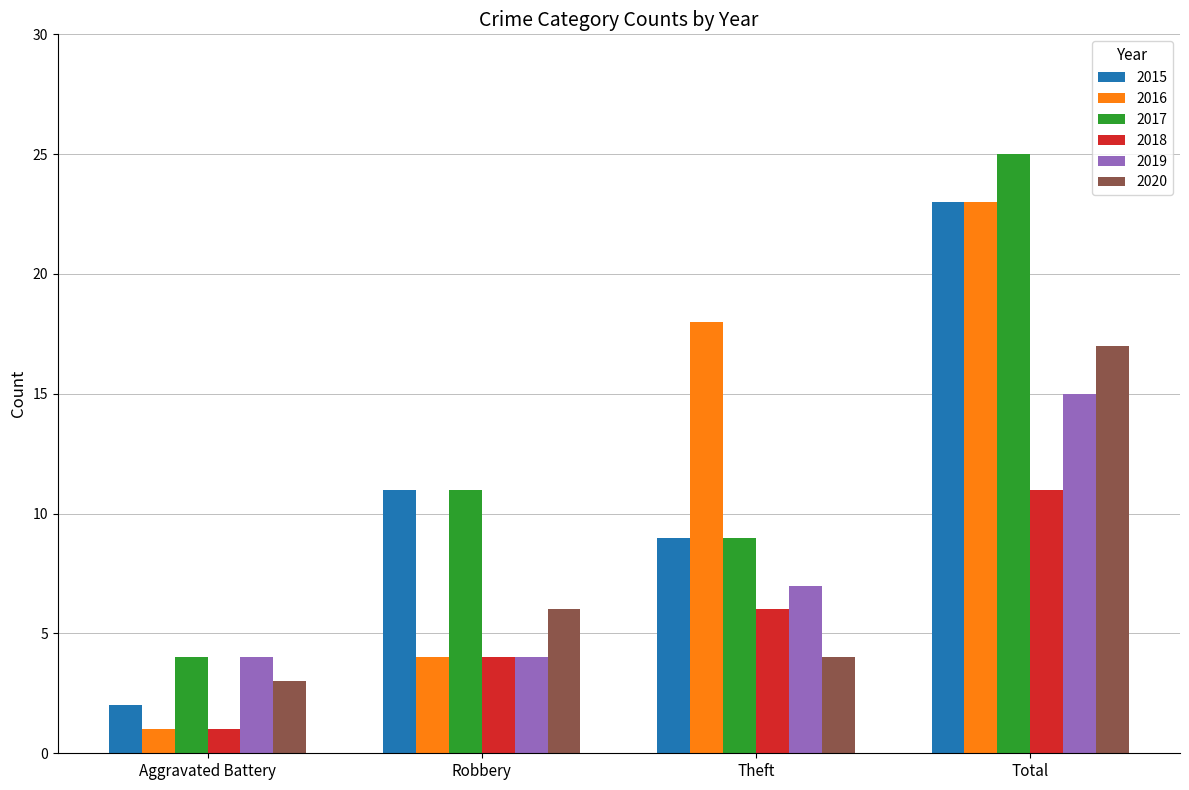

Which series has the widest spread of values?

2016